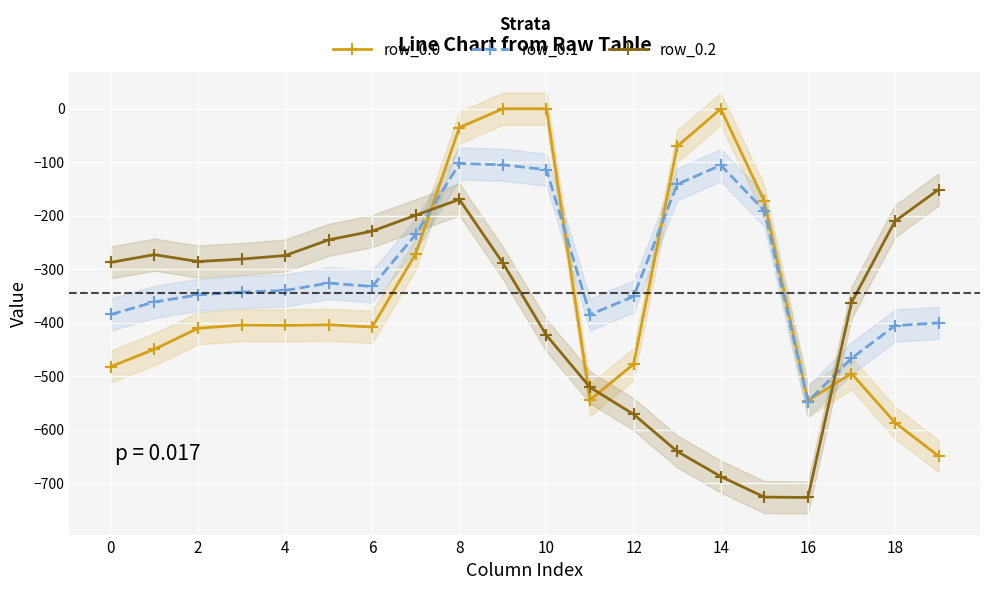

Reading left to right, extract all data points from this chart.

row_0.0: -482.0	-449.5	-410.3	-404.4	-404.9	-403.8	-408.0	-270.7	-35.0	0.0	0.0	-544.3	-477.2	-70.2	-0.3	-172.8	-545.4	-494.8	-586.7	-649.2
row_0.1: -384.6	-361.1	-347.9	-342.7	-339.6	-325.7	-332.2	-234.9	-102.3	-104.8	-114.0	-384.7	-350.8	-141.2	-105.5	-190.4	-547.3	-466.6	-405.4	-400.2
row_0.2: -287.1	-272.7	-285.5	-281.0	-274.4	-245.0	-228.8	-199.0	-169.5	-288.5	-423.5	-520.6	-571.2	-640.4	-687.4	-725.8	-726.6	-362.4	-210.0	-151.0